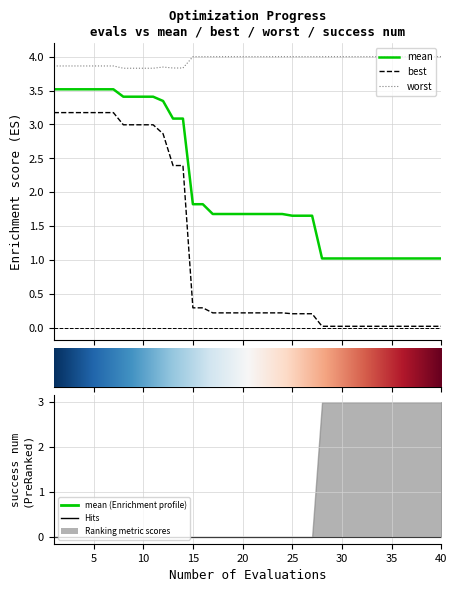

What is the value of the worst point at the 27th from the left?

4.0